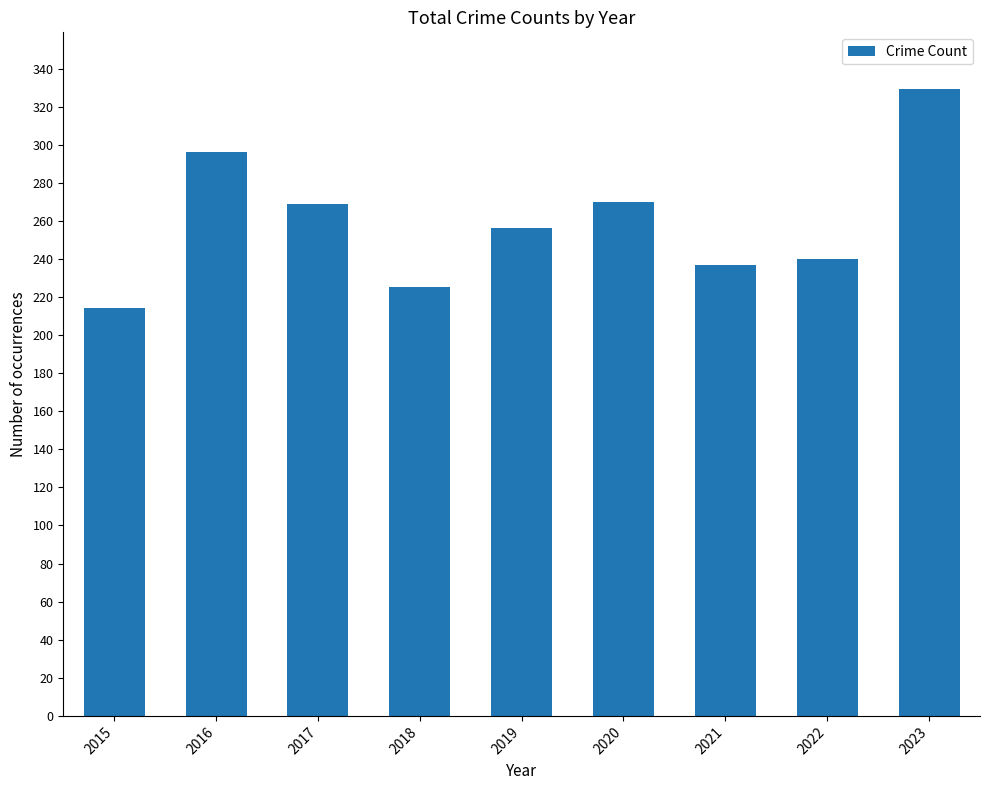

What is the sum of the values at 2019 and 2015?

470